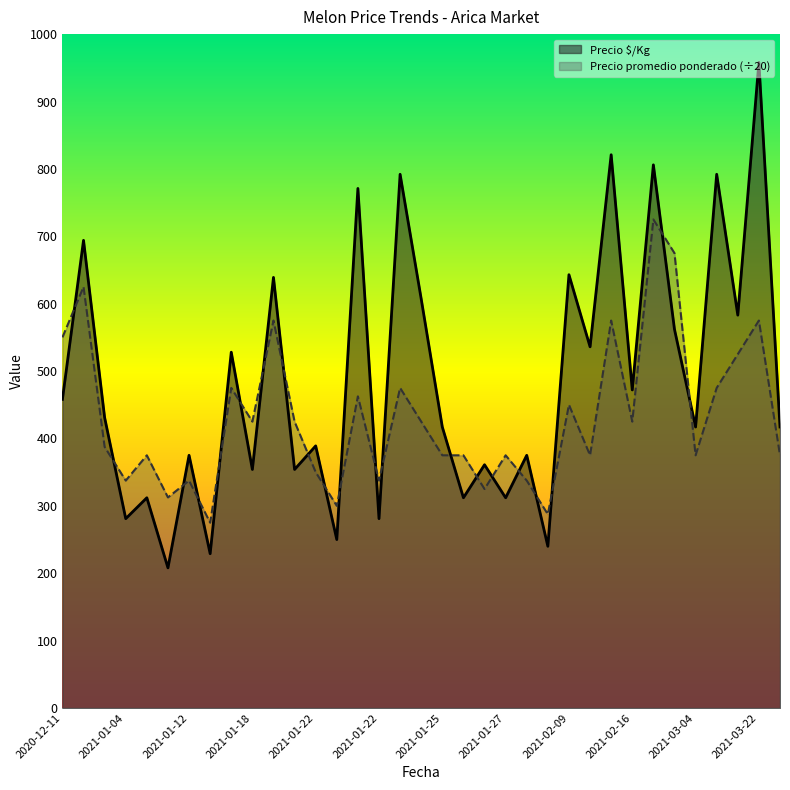

Count the number of categories in the chart.

35